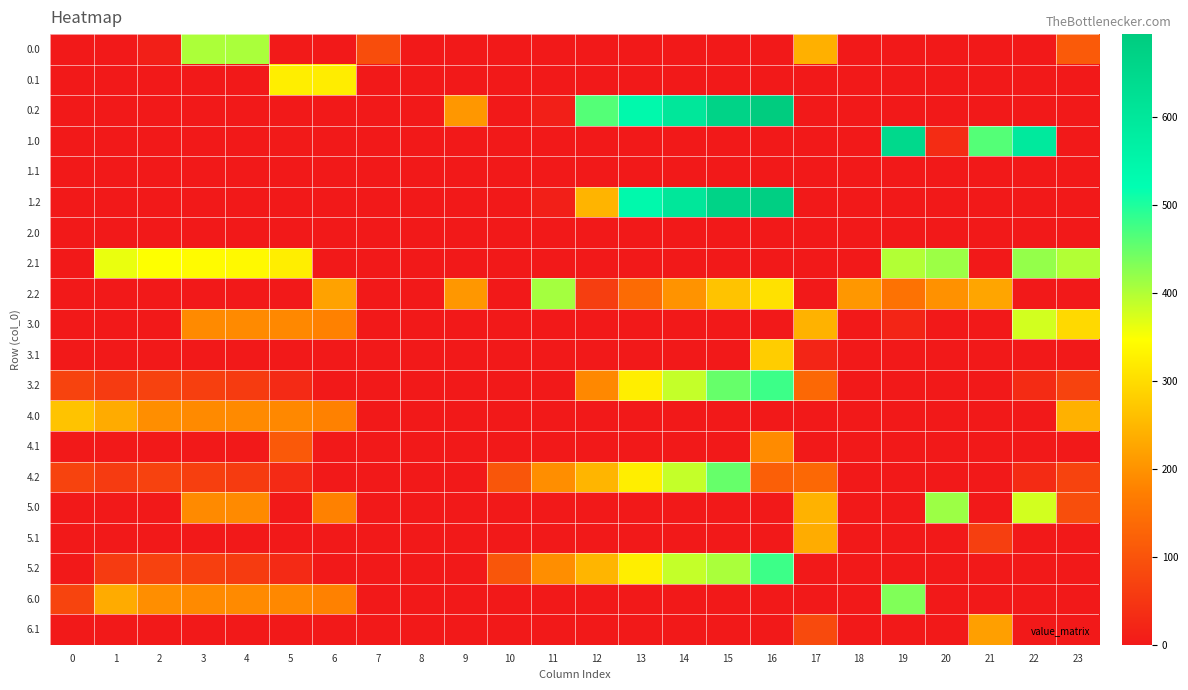

Reading left to right, extract all data points from this chart.

0.0: 0=0.0	1=0.0	2=10.3	3=404.4	4=404.9	5=2.2	6=0.0	7=89.3	8=0.0	9=0.0	10=0.0	11=0.0	12=0.0	13=0.0	14=0.0	15=0.0	16=0.0	17=241.2	18=0.0	19=0.0	20=0.0	21=0.0	22=0.0	23=111.3
0.1: 0=0.0	1=0.0	2=0.0	3=0.0	4=0.0	5=324.9	6=324.0	7=0.0	8=0.0	9=0.0	10=0.0	11=0.0	12=0.0	13=0.0	14=0.0	15=0.0	16=0.0	17=0.0	18=0.0	19=0.0	20=0.0	21=0.0	22=0.0	23=0.0
0.2: 0=0.0	1=0.0	2=0.0	3=0.0	4=0.0	5=0.0	6=0.0	7=0.0	8=0.0	9=206.4	10=0.0	11=9.8	12=463.0	13=540.5	14=602.0	15=666.6	16=694.8	17=0.0	18=0.0	19=0.0	20=0.0	21=0.0	22=0.0	23=0.0
1.0: 0=0.0	1=0.0	2=0.0	3=0.0	4=0.0	5=2.2	6=0.0	7=0.0	8=0.0	9=0.0	10=0.0	11=0.0	12=0.0	13=0.0	14=0.0	15=0.0	16=0.0	17=0.0	18=0.0	19=649.1	20=33.9	21=463.7	22=592.3	23=0.0
1.1: 0=0.0	1=0.0	2=0.0	3=0.0	4=0.0	5=0.0	6=0.0	7=0.0	8=0.0	9=0.0	10=0.0	11=0.0	12=0.0	13=0.0	14=0.0	15=0.0	16=0.0	17=0.0	18=0.0	19=0.0	20=0.0	21=0.0	22=0.0	23=0.0
1.2: 0=0.0	1=0.0	2=0.0	3=0.0	4=0.0	5=0.0	6=0.0	7=0.0	8=0.0	9=0.0	10=0.0	11=9.8	12=246.5	13=540.5	14=602.0	15=666.6	16=680.4	17=0.0	18=0.0	19=0.0	20=0.0	21=0.0	22=0.0	23=0.0
2.0: 0=0.0	1=0.0	2=0.0	3=0.0	4=0.0	5=0.0	6=0.0	7=0.0	8=0.0	9=0.0	10=0.0	11=0.0	12=0.0	13=0.0	14=0.0	15=0.0	16=0.0	17=0.0	18=0.0	19=0.0	20=0.0	21=0.0	22=0.0	23=0.0
2.1: 0=0.0	1=361.1	2=347.9	3=342.7	4=339.6	5=324.9	6=0.0	7=0.0	8=0.0	9=0.0	10=0.0	11=0.0	12=0.0	13=0.0	14=0.0	15=0.0	16=0.0	17=0.0	18=0.0	19=400.2	20=414.5	21=0.0	22=419.9	23=399.4
2.2: 0=0.0	1=0.0	2=0.0	3=0.0	4=0.0	5=0.0	6=222.5	7=0.0	8=0.0	9=206.4	10=0.0	11=409.8	12=63.0	13=140.5	14=202.0	15=266.6	16=307.7	17=0.0	18=207.0	19=150.9	20=199.2	21=226.4	22=0.0	23=0.0
3.0: 0=0.0	1=0.0	2=0.0	3=189.4	4=189.9	5=187.2	6=176.9	7=0.0	8=0.0	9=0.0	10=0.0	11=0.0	12=0.0	13=0.0	14=0.0	15=0.0	16=0.0	17=243.9	18=0.0	19=21.0	20=0.0	21=0.0	22=377.3	23=296.3
3.1: 0=0.0	1=0.0	2=0.0	3=0.0	4=0.0	5=0.0	6=0.0	7=0.0	8=0.0	9=0.0	10=0.0	11=0.0	12=0.0	13=0.0	14=0.0	15=0.0	16=279.9	17=21.0	18=0.0	19=0.0	20=0.0	21=0.0	22=0.0	23=0.0
3.2: 0=72.1	1=57.7	2=70.5	3=66.0	4=59.4	5=29.3	6=0.0	7=0.0	8=0.0	9=0.0	10=0.0	11=0.0	12=187.0	13=325.5	14=387.0	15=451.6	16=479.8	17=135.1	18=0.0	19=0.0	20=0.0	21=0.0	22=32.4	23=72.5
4.0: 0=267.0	1=234.5	2=195.3	3=189.4	4=189.9	5=187.2	6=176.9	7=0.0	8=0.0	9=0.0	10=0.0	11=0.0	12=0.0	13=0.0	14=0.0	15=0.0	16=0.0	17=0.0	18=0.0	19=0.0	20=0.0	21=0.0	22=0.0	23=241.7
4.1: 0=0.0	1=0.0	2=0.0	3=0.0	4=0.0	5=109.9	6=0.0	7=0.0	8=0.0	9=0.0	10=0.0	11=0.0	12=0.0	13=0.0	14=0.0	15=0.0	16=191.0	17=0.0	18=0.0	19=0.0	20=0.0	21=0.0	22=0.0	23=0.0
4.2: 0=72.1	1=57.7	2=70.5	3=66.0	4=59.4	5=29.3	6=0.0	7=0.0	8=0.0	9=0.0	10=103.5	11=194.8	12=248.0	13=325.5	14=387.0	15=451.6	16=120.5	17=135.1	18=0.0	19=0.0	20=0.0	21=0.0	22=32.4	23=72.5
5.0: 0=0.0	1=0.0	2=0.0	3=189.4	4=189.9	5=0.0	6=176.9	7=0.0	8=0.0	9=0.0	10=0.0	11=0.0	12=0.0	13=0.0	14=0.0	15=0.0	16=0.0	17=243.9	18=0.0	19=0.0	20=414.9	21=0.0	22=377.3	23=89.6
5.1: 0=0.0	1=0.0	2=0.0	3=0.0	4=0.0	5=0.0	6=0.0	7=0.0	8=0.0	9=0.0	10=0.0	11=0.0	12=0.0	13=0.0	14=0.0	15=0.0	16=0.0	17=235.9	18=0.0	19=0.0	20=0.0	21=65.0	22=0.0	23=0.0
5.2: 0=0.0	1=57.7	2=70.5	3=66.0	4=59.4	5=29.3	6=0.0	7=0.0	8=0.0	9=0.0	10=103.5	11=194.8	12=248.0	13=325.5	14=387.0	15=404.4	16=479.8	17=0.0	18=0.0	19=0.0	20=0.0	21=0.0	22=0.0	23=0.0
6.0: 0=74.6	1=234.5	2=195.3	3=189.4	4=189.9	5=187.2	6=176.9	7=0.0	8=0.0	9=0.0	10=0.0	11=0.0	12=0.0	13=0.0	14=0.0	15=0.0	16=0.0	17=0.0	18=0.0	19=434.1	20=0.0	21=0.0	22=0.0	23=0.0
6.1: 0=0.0	1=0.0	2=0.0	3=0.0	4=0.0	5=0.0	6=0.0	7=0.0	8=0.0	9=0.0	10=0.0	11=0.0	12=0.0	13=0.0	14=0.0	15=0.0	16=0.0	17=83.6	18=0.0	19=0.0	20=0.0	21=217.4	22=0.0	23=0.0